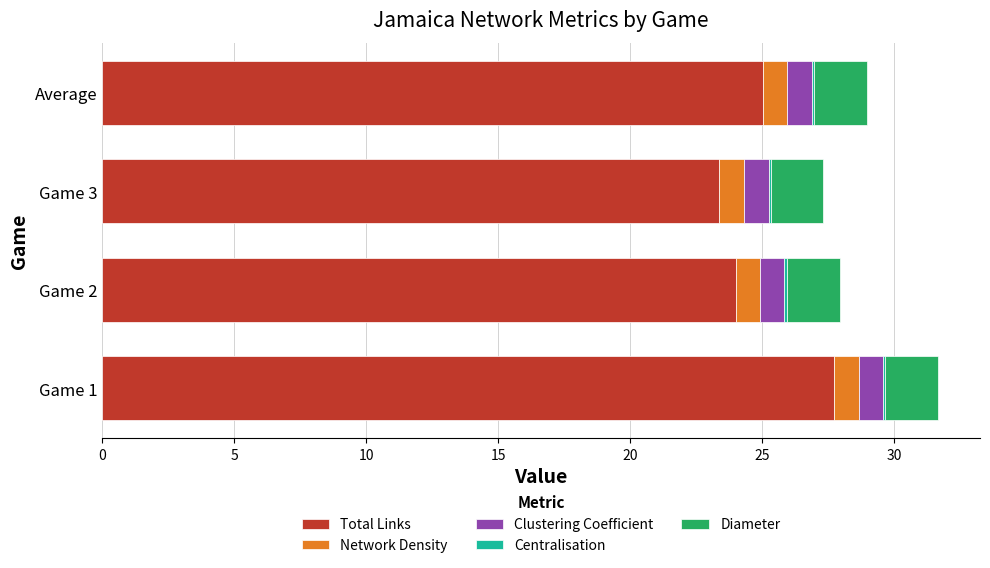

What is the highest value of the Total Links series?

27.7